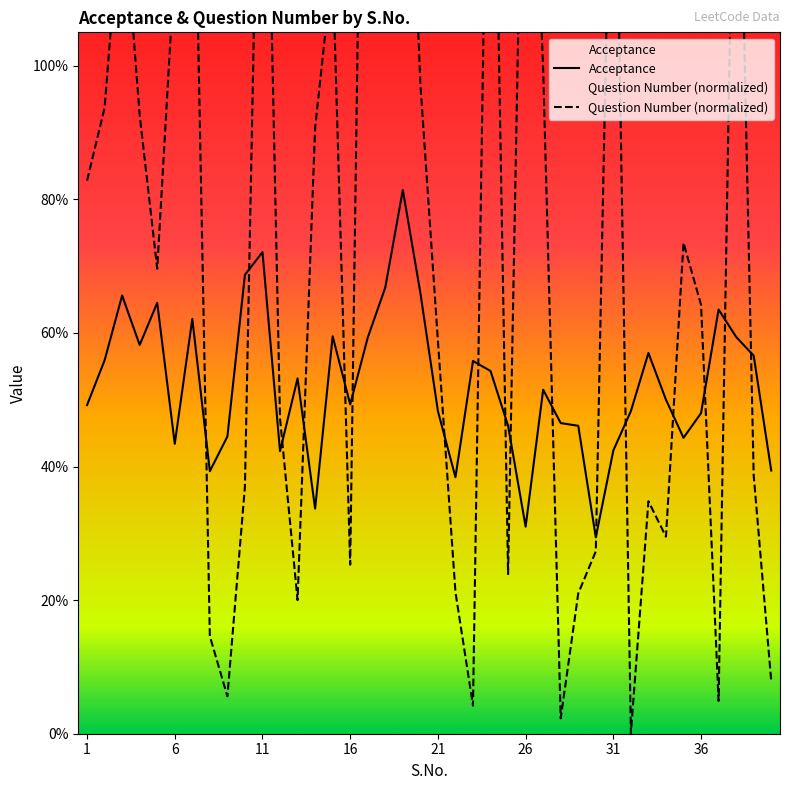

Reading right to left, transcribe all the data shown in this chart.

Acceptance: 0.4	0.6	0.6	0.6	0.5	0.4	0.5	0.6	0.5	0.4	0.3	0.5	0.5	0.5	0.3	0.5	0.5	0.6	0.4	0.5	0.7	0.8	0.7	0.6	0.5	0.6	0.3	0.5	0.4	0.7	0.7	0.4	0.4	0.6	0.4	0.6	0.6	0.7	0.6	0.5
Question Number (normalized): 0.1	0.4	1.6	0.0	0.6	0.7	0.3	0.3	0.0	1.6	0.3	0.2	0.0	1.0	1.6	0.2	1.7	0.0	0.2	0.6	1.0	1.6	1.2	2.1	0.3	1.2	0.9	0.2	0.5	1.7	0.4	0.1	0.1	1.5	1.2	0.7	0.9	1.3	0.9	0.8